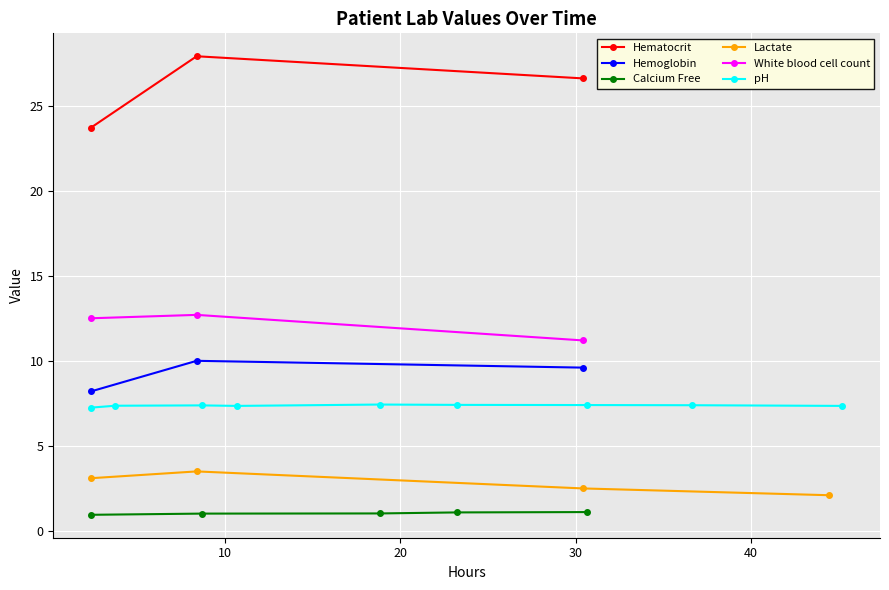

What is the maximum value for Hemoglobin?

10.0